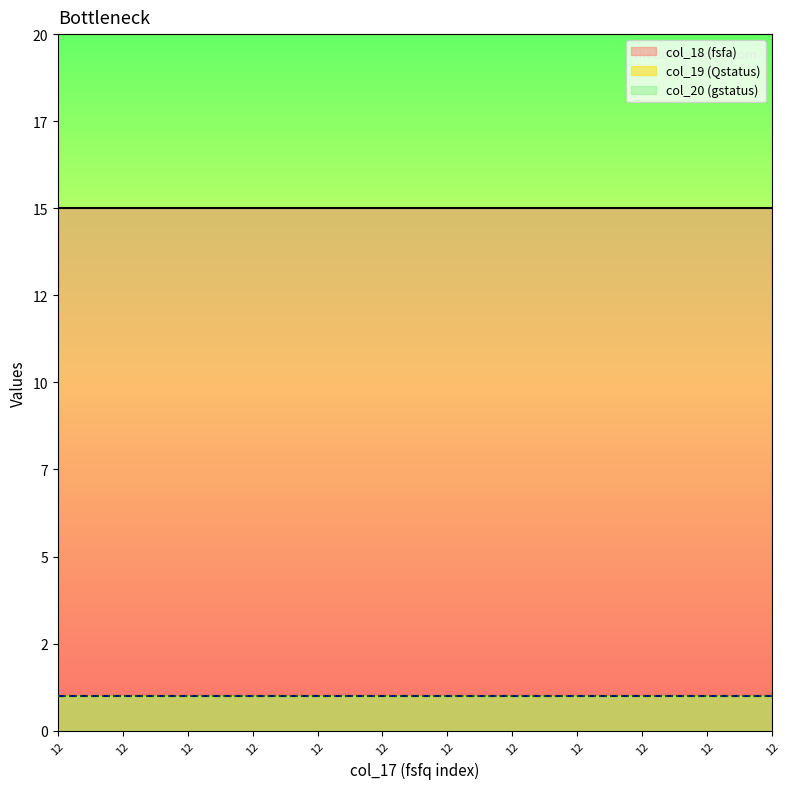

What is the value of the col_19 point at the 4th from the left?

1